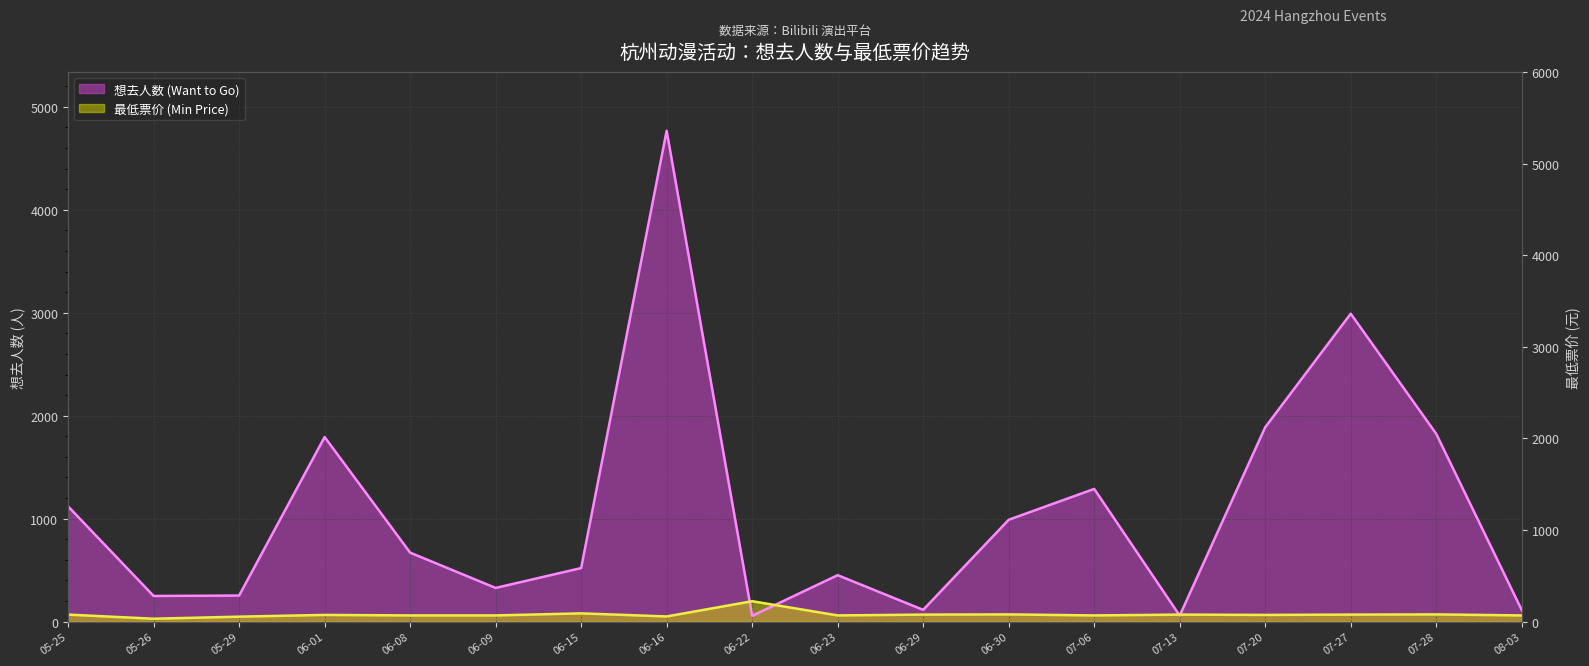

The value of 最低票价 (Min Price) at 07-28 is 44. True or false?

False